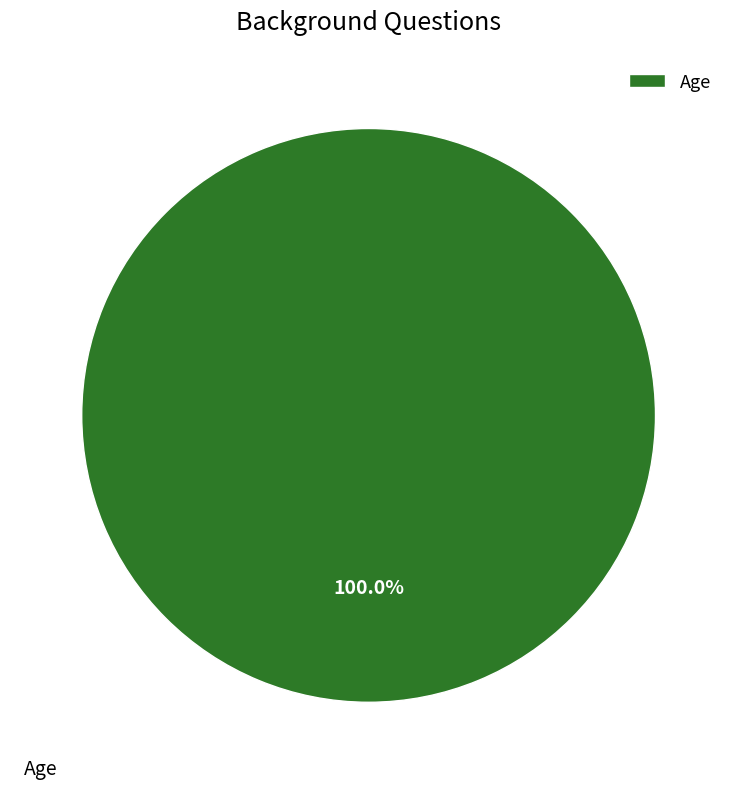

Is there a majority slice in this chart?

Yes